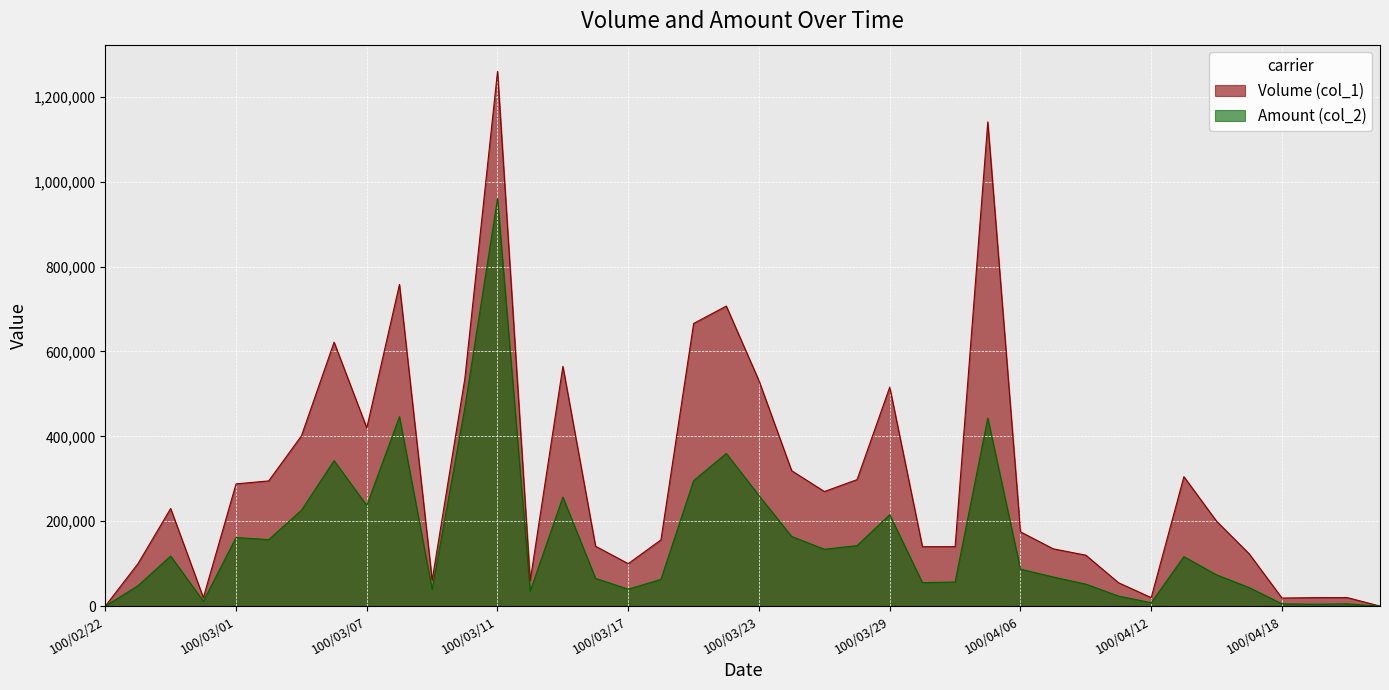

Is it true that Amount (col_2) equals 215300 at 100/03/29?

True